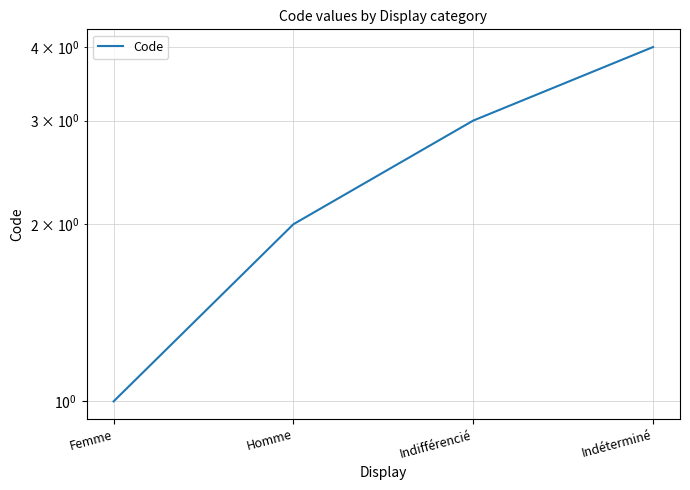

Reading right to left, what are all the values shown in this chart?

4	3	2	1